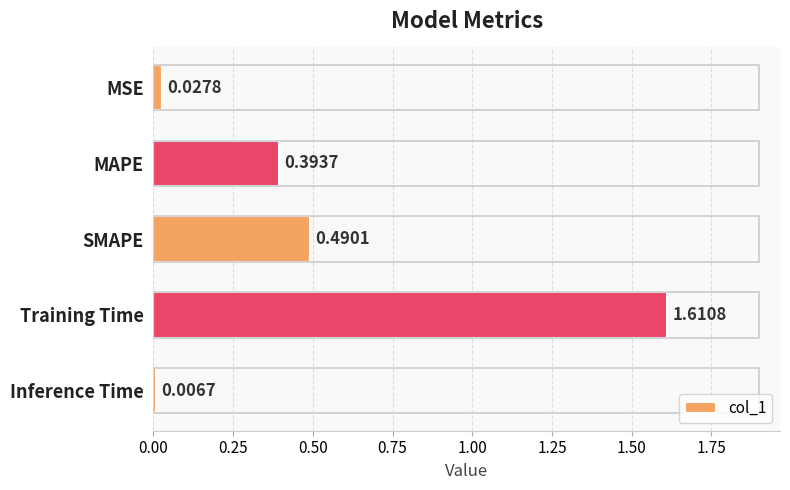

How many bars are there in total?

5